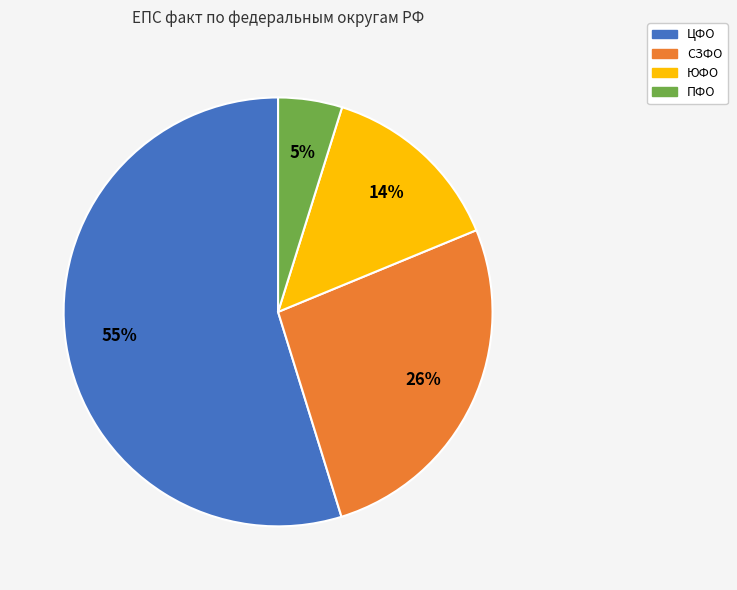

Is there any slice that represents more than half of the pie?

Yes